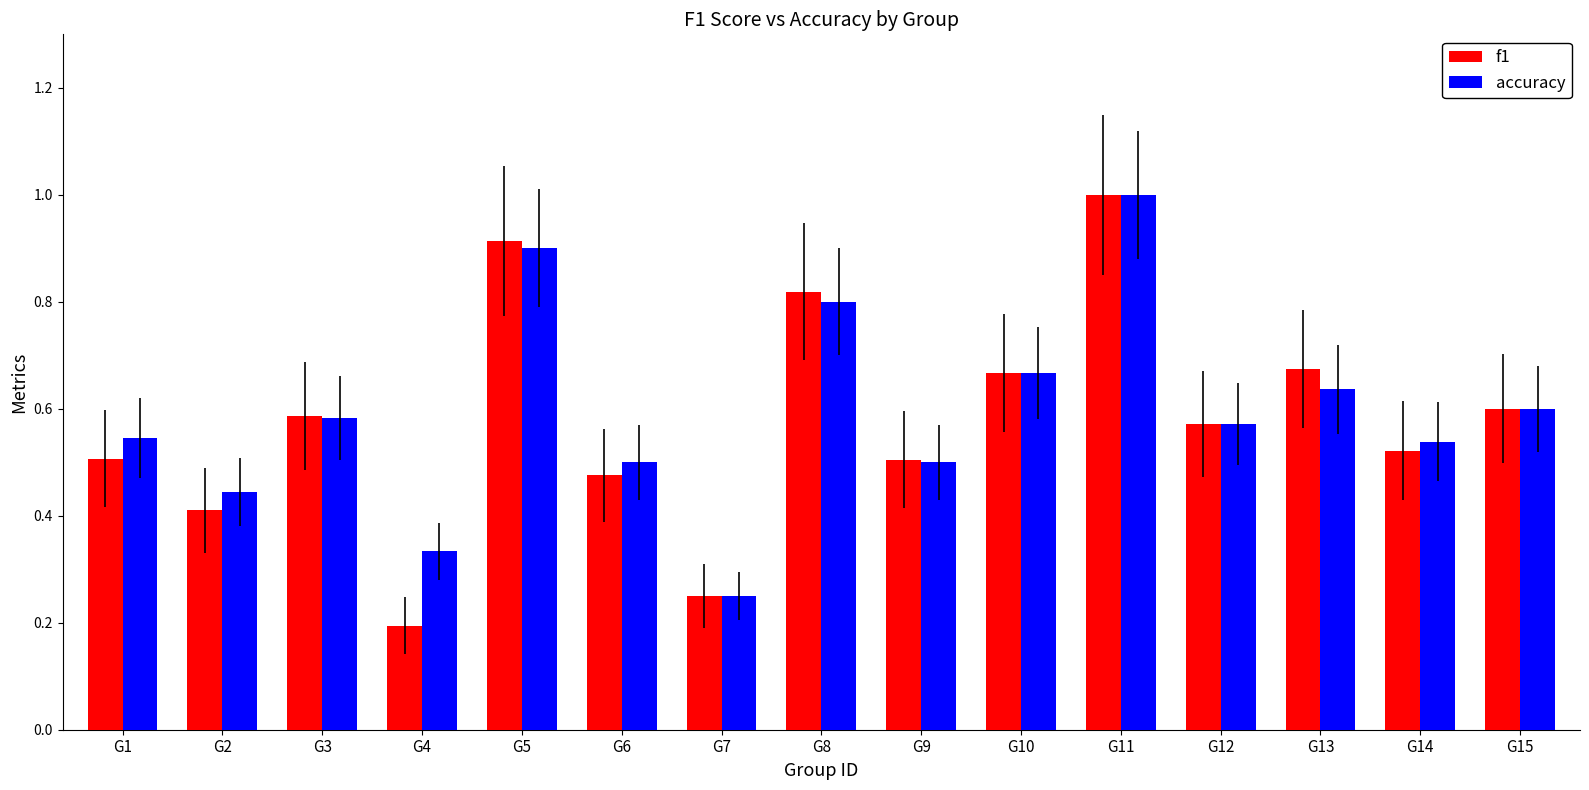

At how many categories does at least one series exceed 0?

15